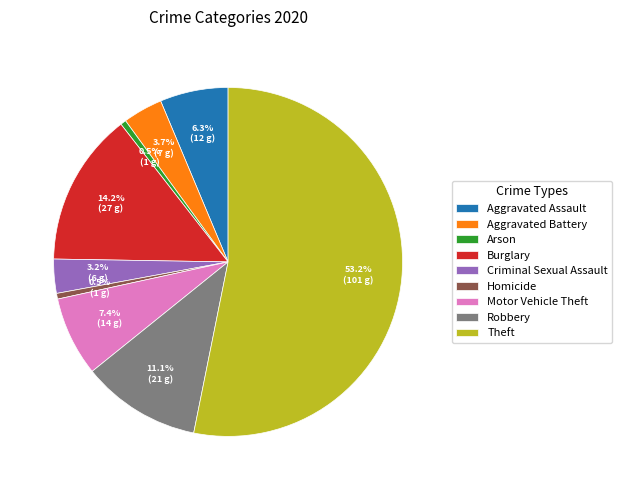

Is the sum of Robbery and Motor Vehicle Theft greater than half?

No